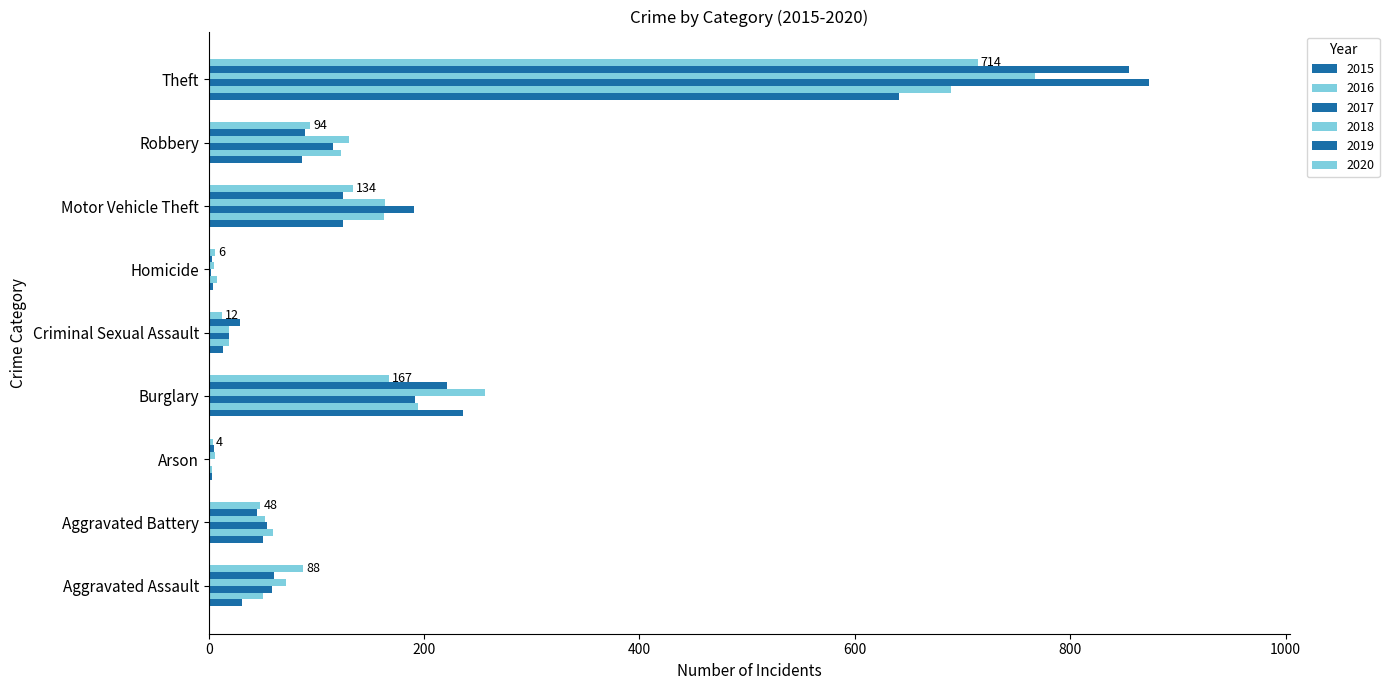

At which label is 2020 closest to 359?

Burglary